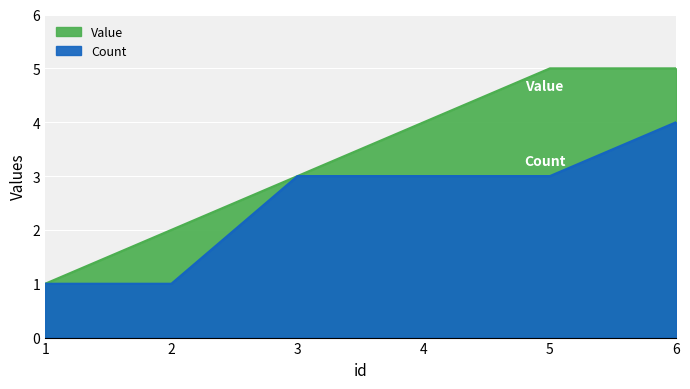

Reading left to right, list all the values displayed in this chart.

Value: 1=1	2=2	3=3	4=4	5=5	6=5
Count: 1=1	2=1	3=3	4=3	5=3	6=4